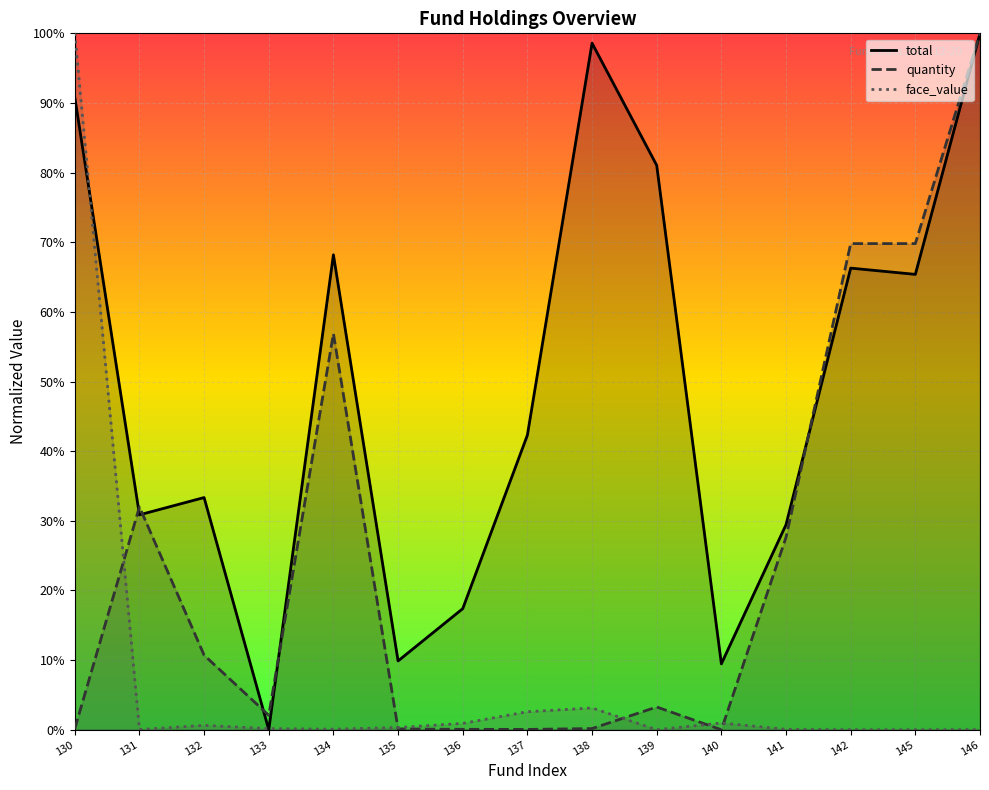

Which series has the widest spread of values?

total